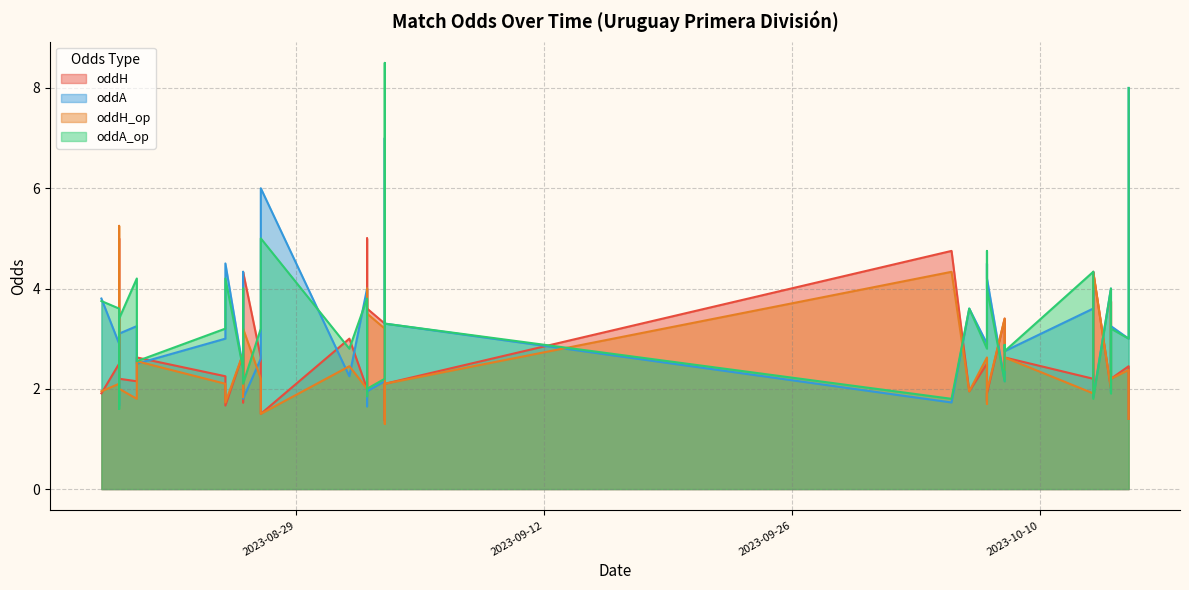

True or false: oddA_op and oddH_op cross at least once.

True